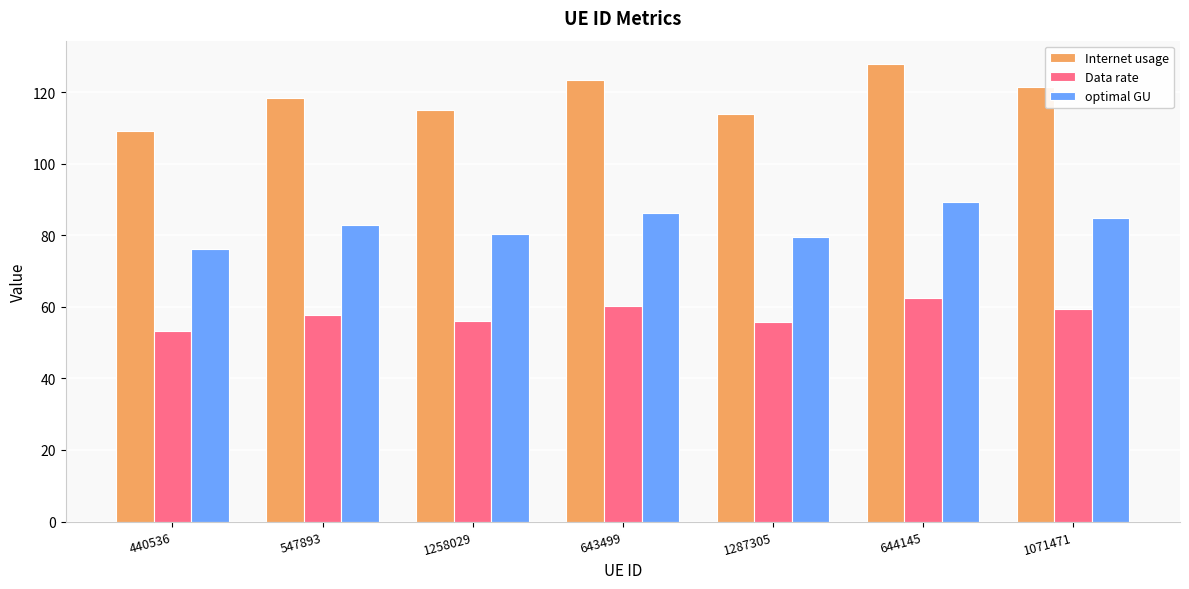

Rank the series at 644145 from highest to lowest value.

Internet usage, optimal GU, Data rate